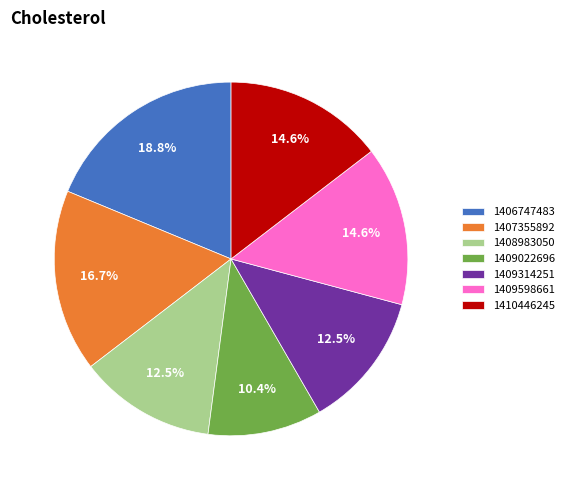

What percentage is the 1409022696 slice, to the nearest percent?

10%